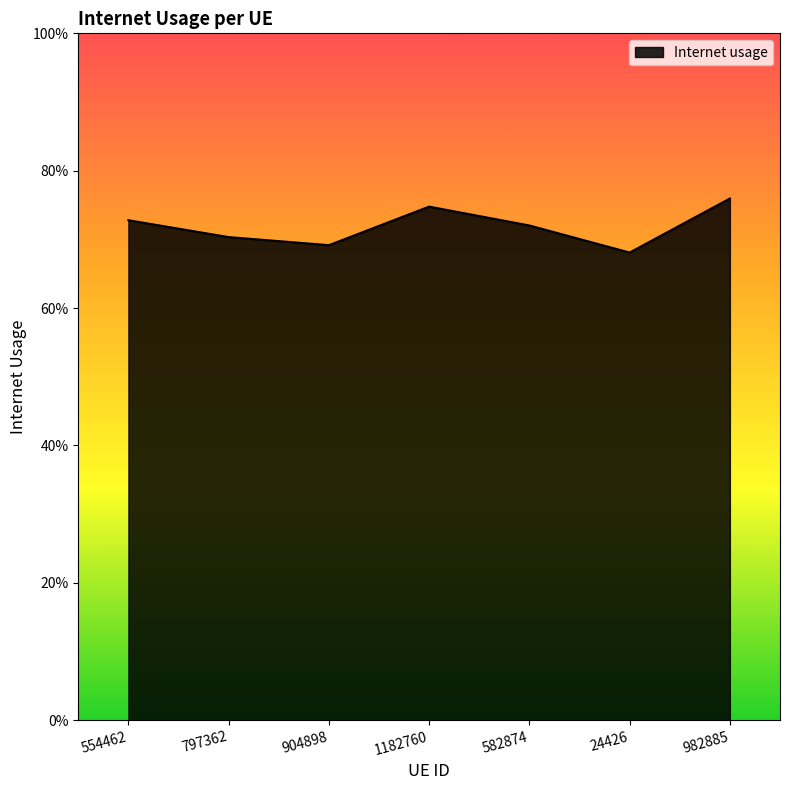

Does the chart display data point markers on the line(s)?

No